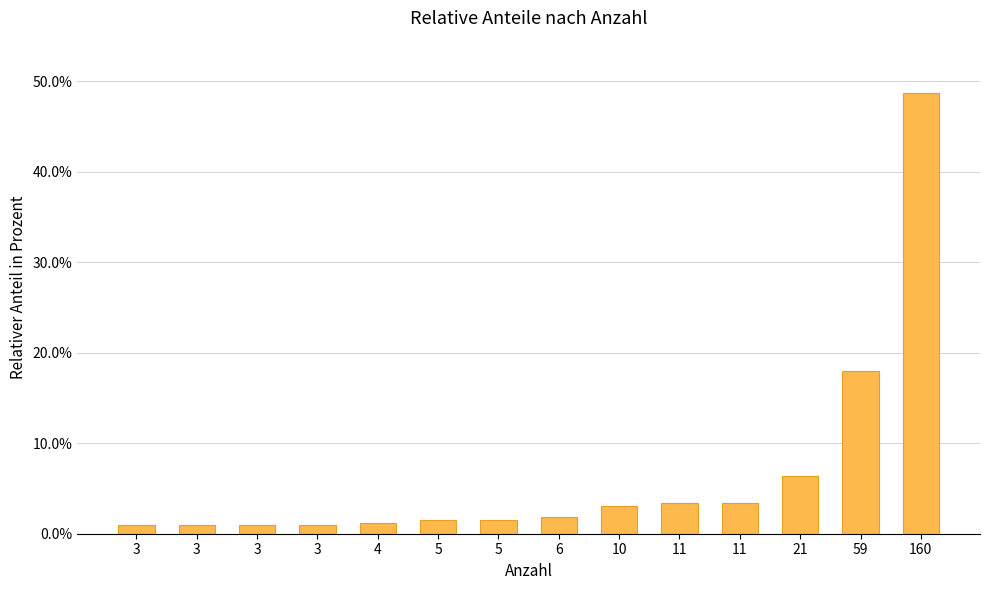

What is the maximum value shown in the chart?

48.6